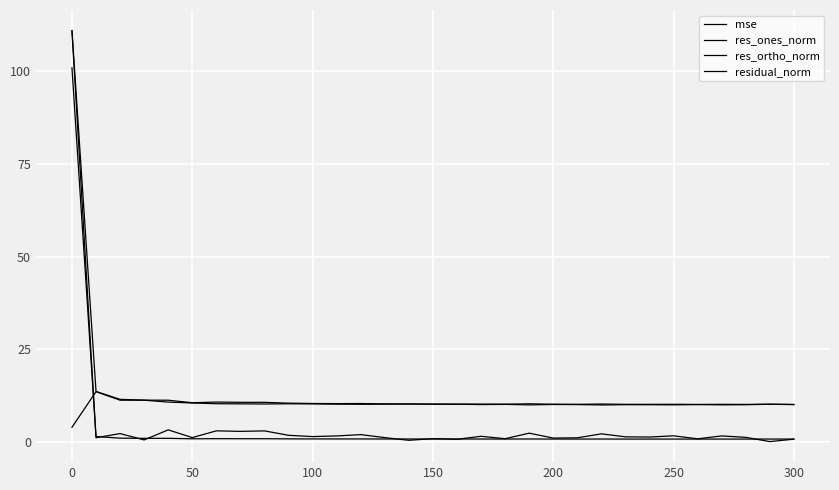

What is the lowest value of the res_ones_norm series?

0.2